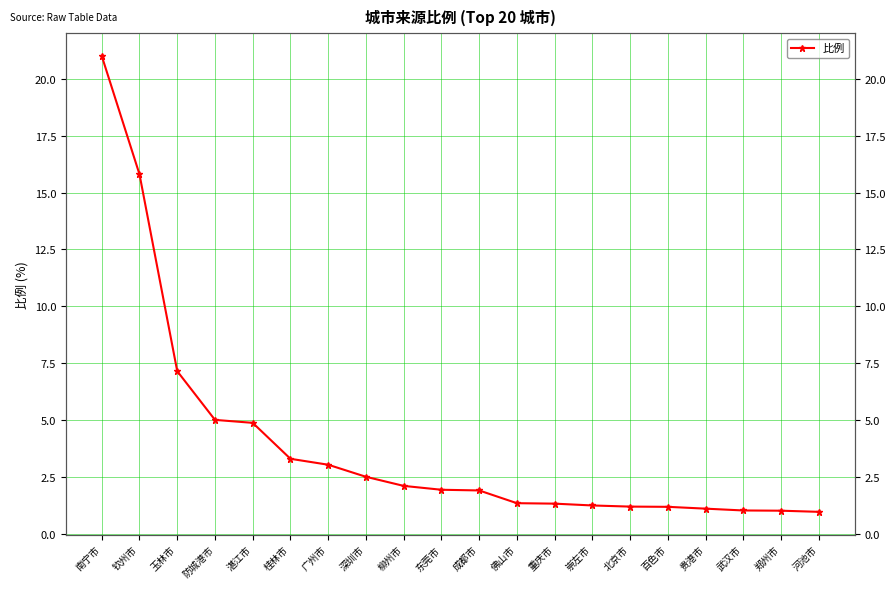

Reading right to left, transcribe all the data shown in this chart.

河池市=1.0	郑州市=1.0	武汉市=1.0	贵港市=1.1	百色市=1.2	北京市=1.2	崇左市=1.2	重庆市=1.3	佛山市=1.4	成都市=1.9	东莞市=1.9	柳州市=2.1	深圳市=2.5	广州市=3.0	桂林市=3.3	湛江市=4.9	防城港市=5.0	玉林市=7.2	钦州市=15.8	南宁市=21.0